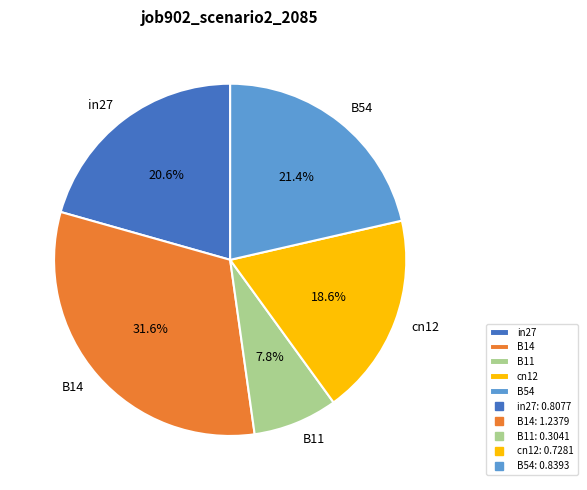

To the nearest percent, what is the difference between the largest and smallest slice percentages?

24%